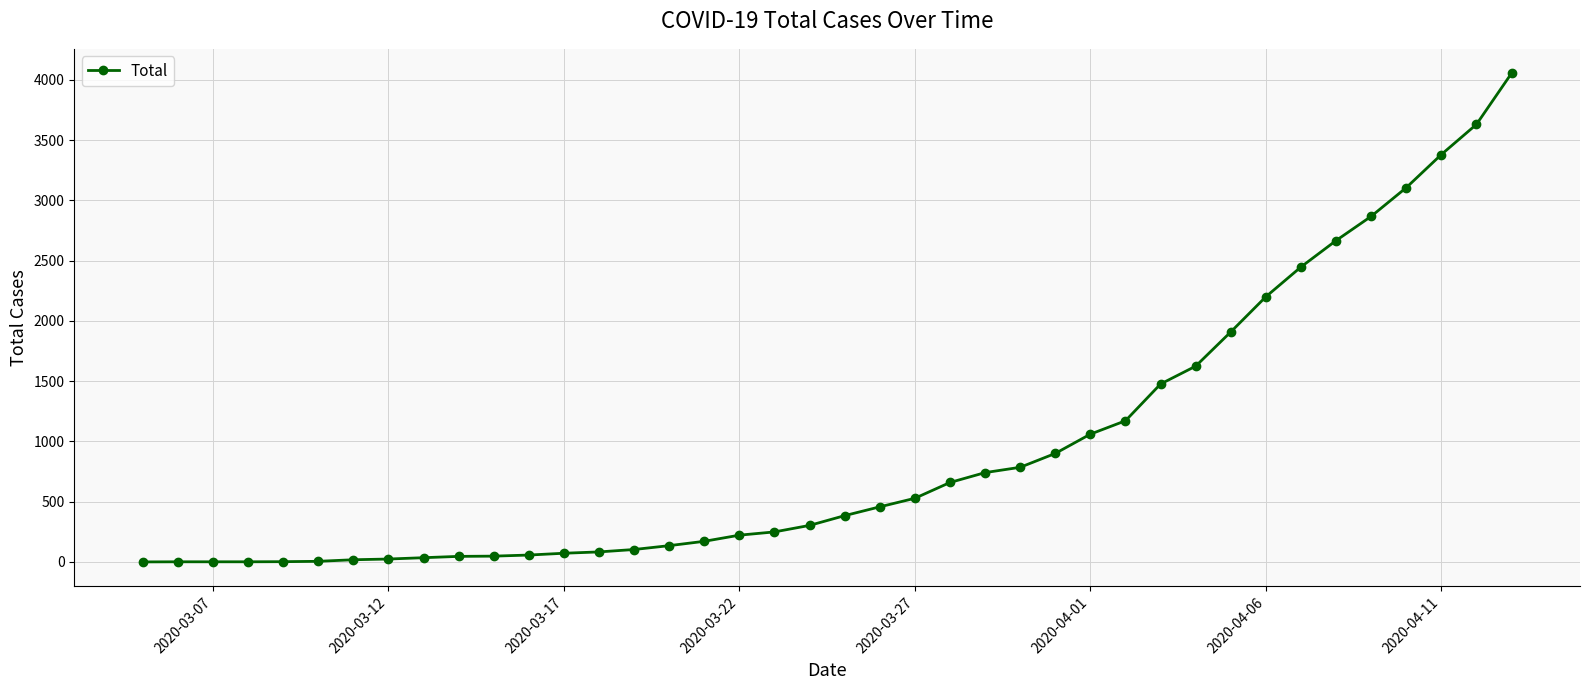

What is the maximum value shown in the chart?

4054